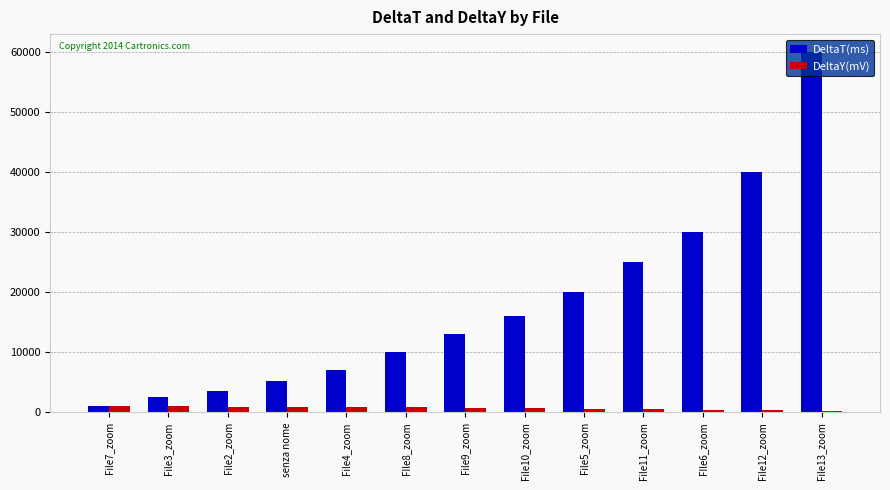

How many data points does each series have?

13